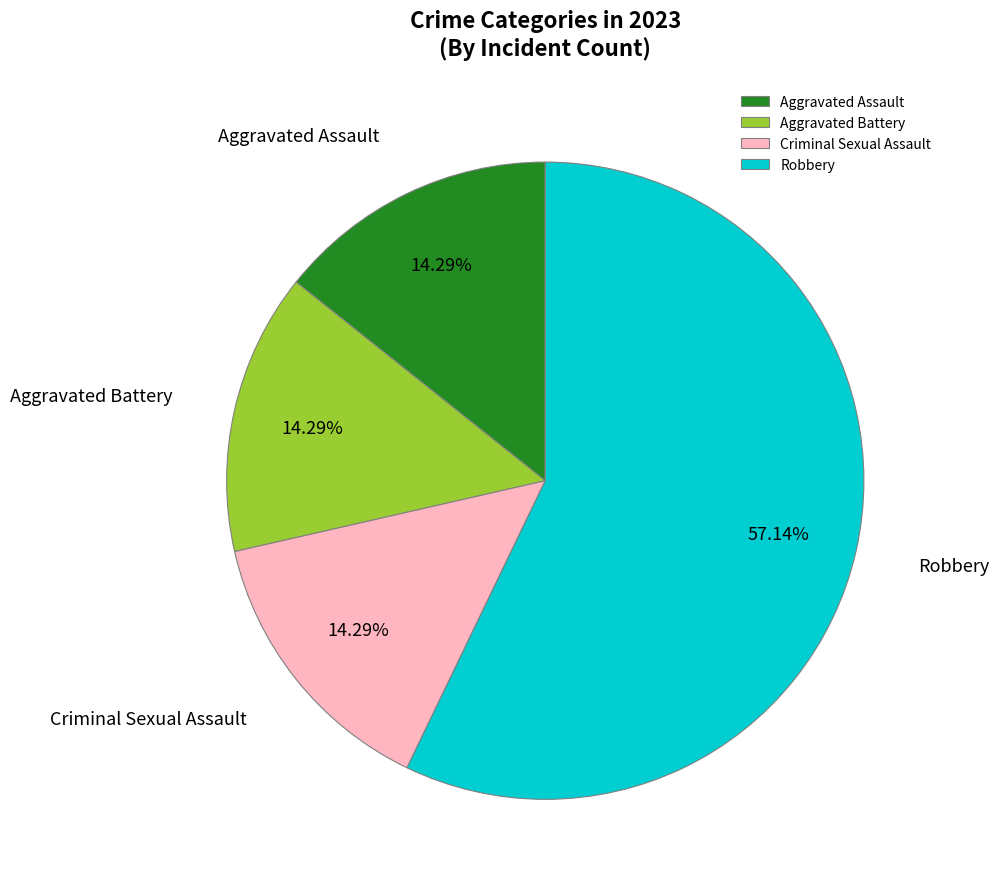

Does Aggravated Assault represent more than half of the total?

No